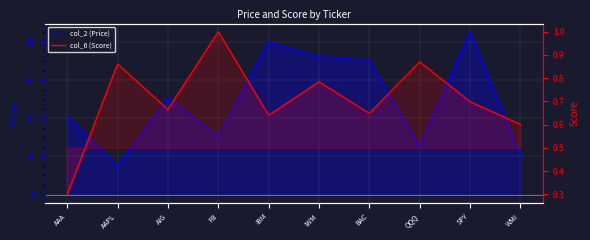

Where is col_2 nearest to the value 50?

AIG